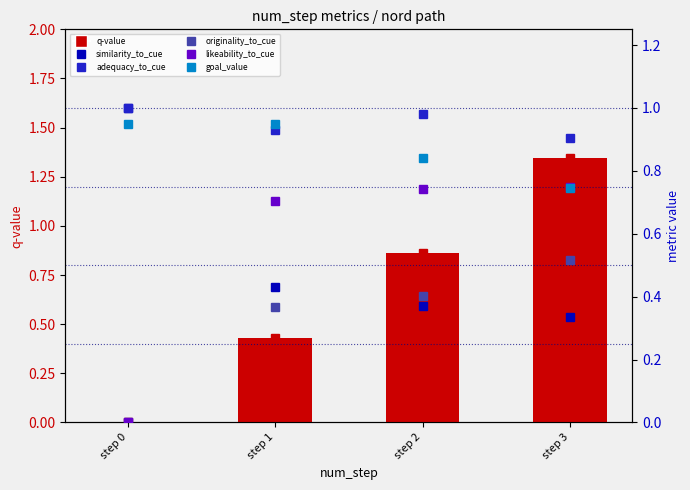

What is the total value across all series at step 3?

4.6